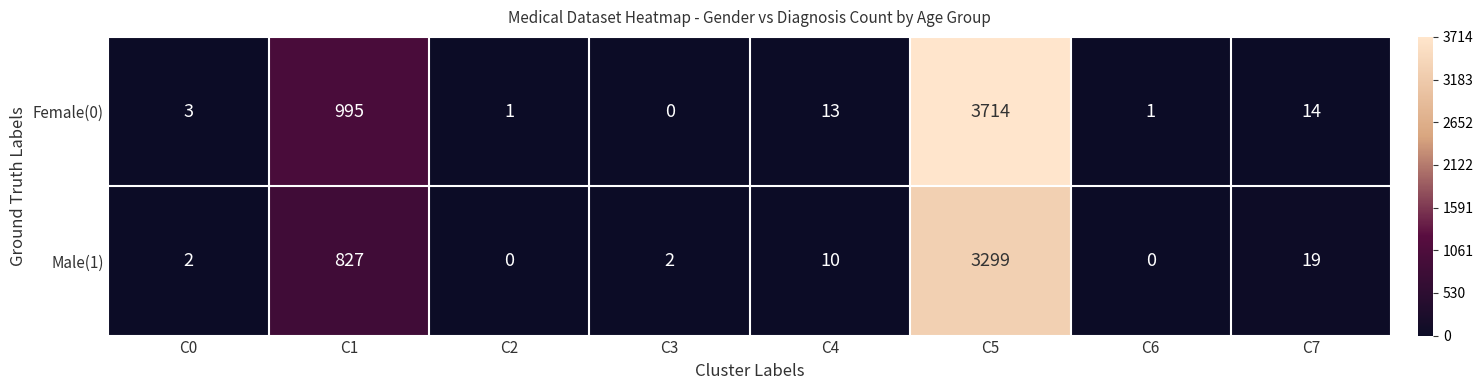

The Male(1) series shows 1456 at C1. True or false?

False